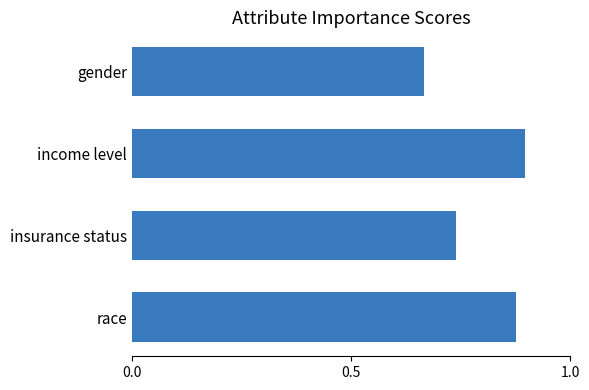

List the labels in order of value, smallest first.

gender, insurance status, race, income level